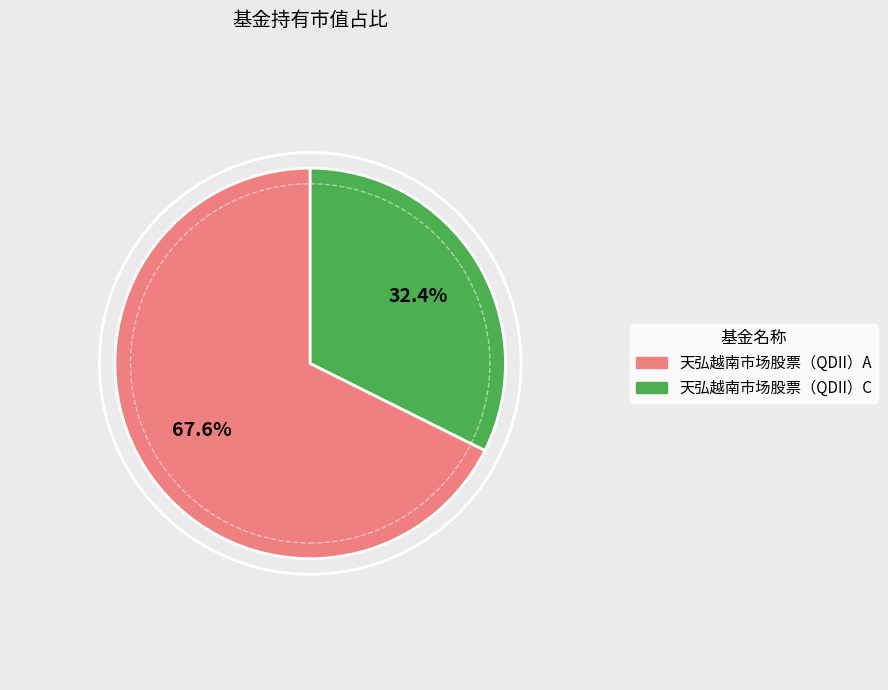

Between 天弘越南市场股票（QDII）C and 天弘越南市场股票（QDII）A, which is larger?

天弘越南市场股票（QDII）A